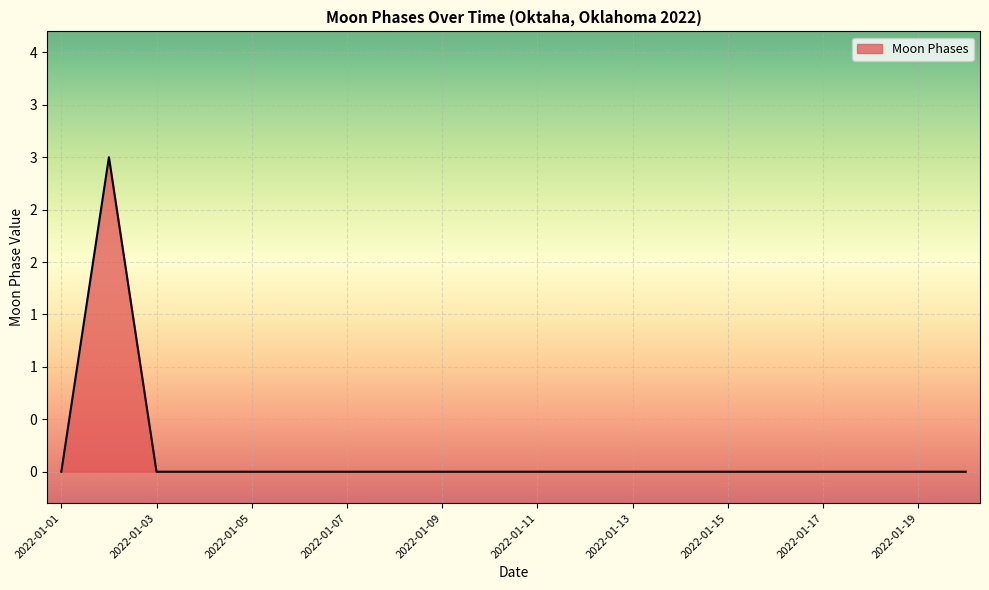

Rank the categories by value from lowest to highest.

2022-01-01, 2022-01-03, 2022-01-04, 2022-01-05, 2022-01-06, 2022-01-07, 2022-01-08, 2022-01-09, 2022-01-10, 2022-01-11, 2022-01-12, 2022-01-13, 2022-01-14, 2022-01-15, 2022-01-16, 2022-01-17, 2022-01-18, 2022-01-19, 2022-01-20, 2022-01-02